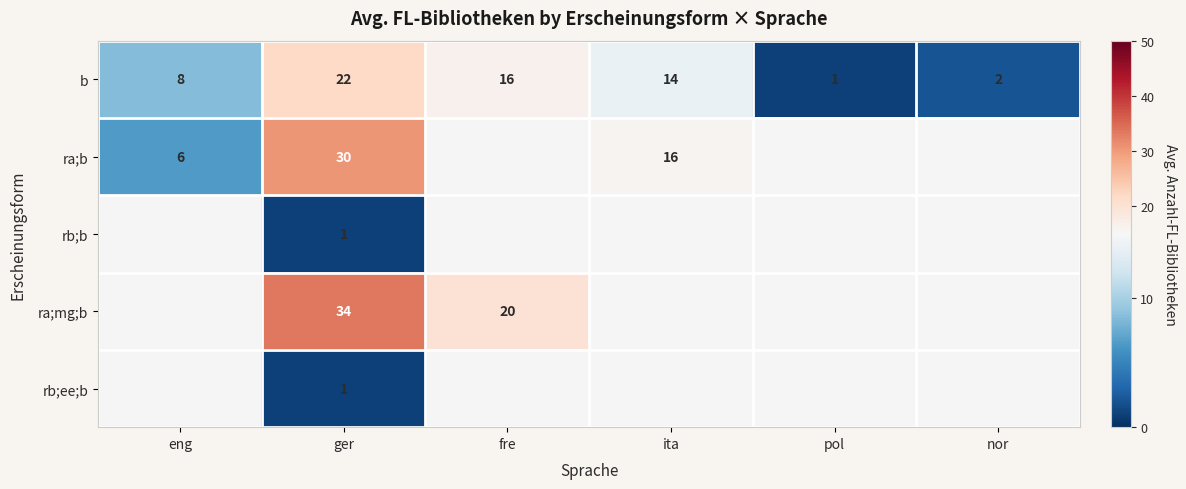

What is the spread (max minus min) of values at fre?

3.5